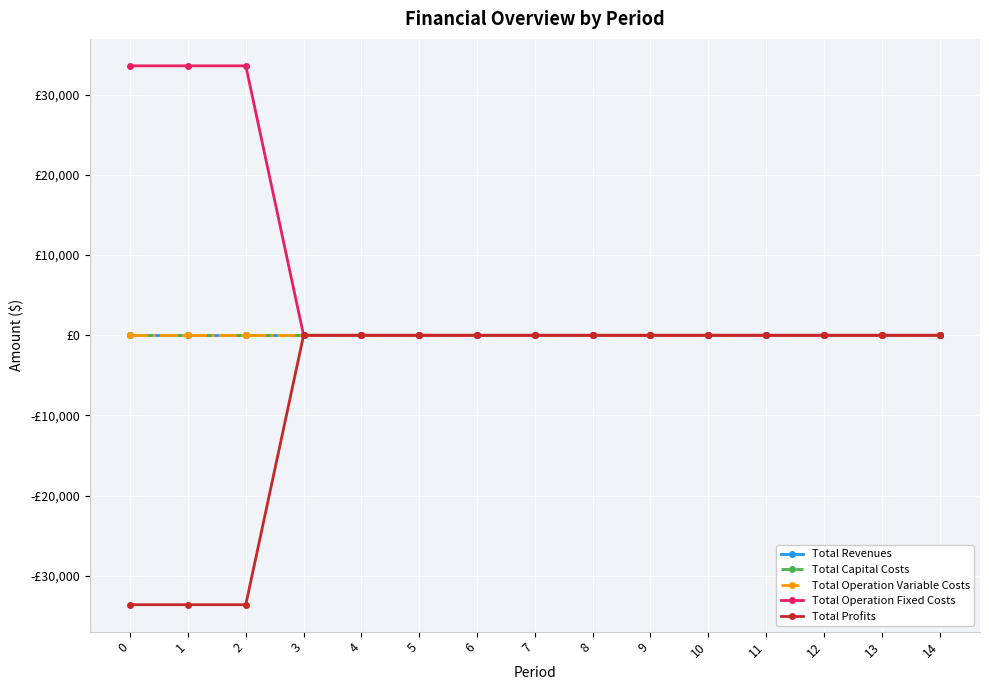

Does the chart have visible grid lines?

Yes